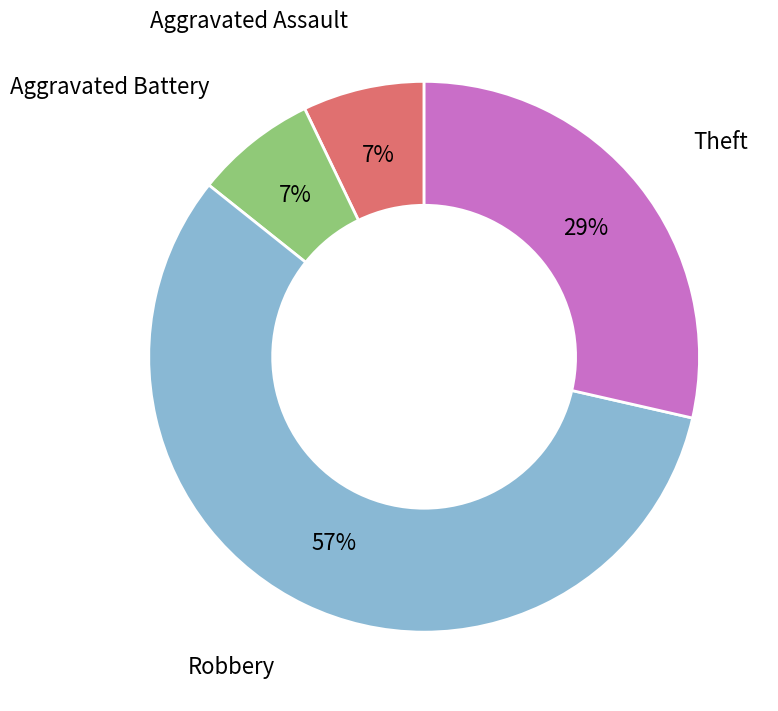

Count the number of slices in the pie.

4